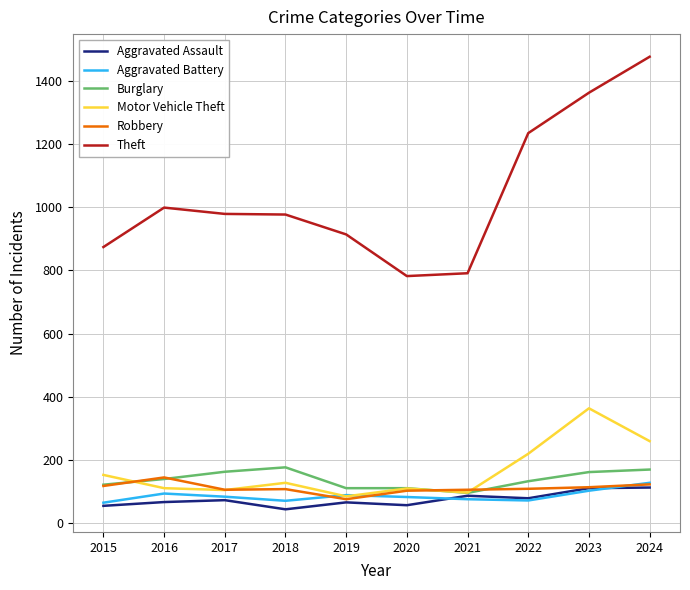

At how many categories does at least one series exceed 668?

10